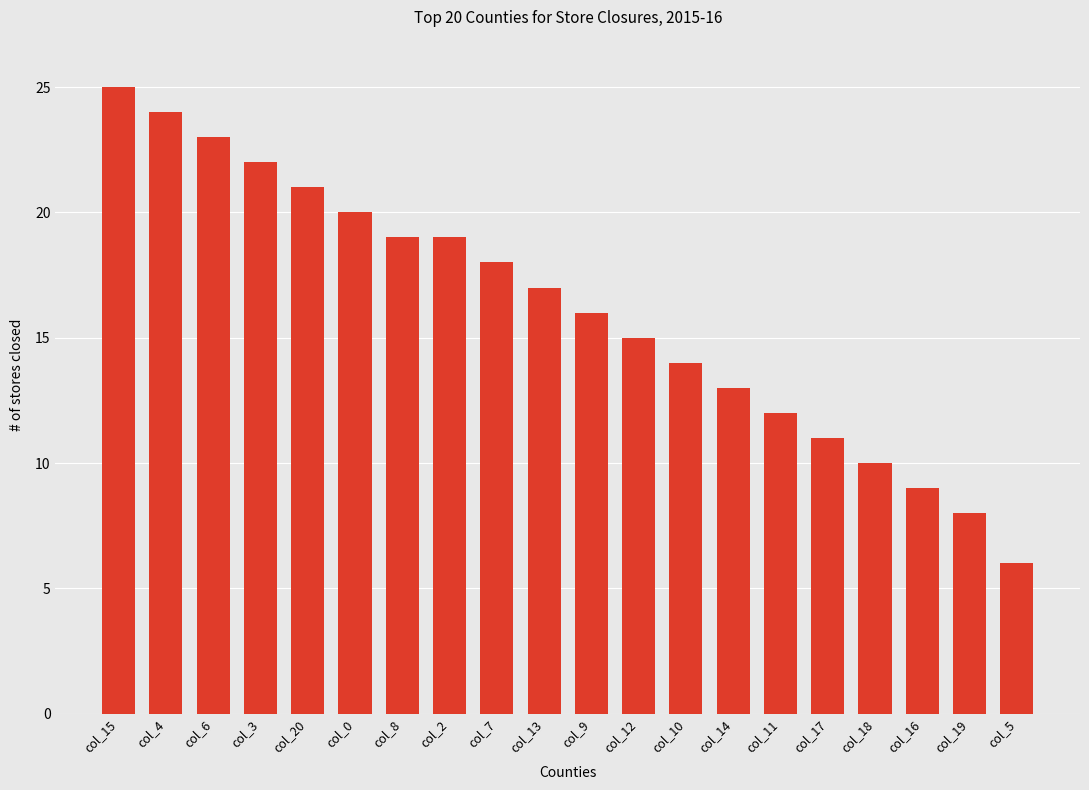

What is the change in value from col_10 to col_17?

-3